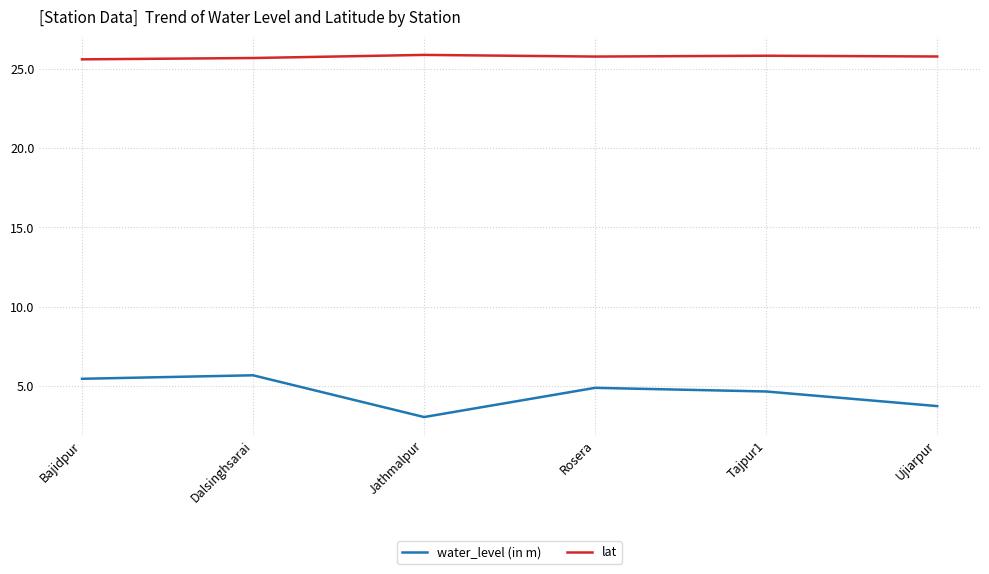

The value of lat at Dalsinghsarai is 15.6. True or false?

False